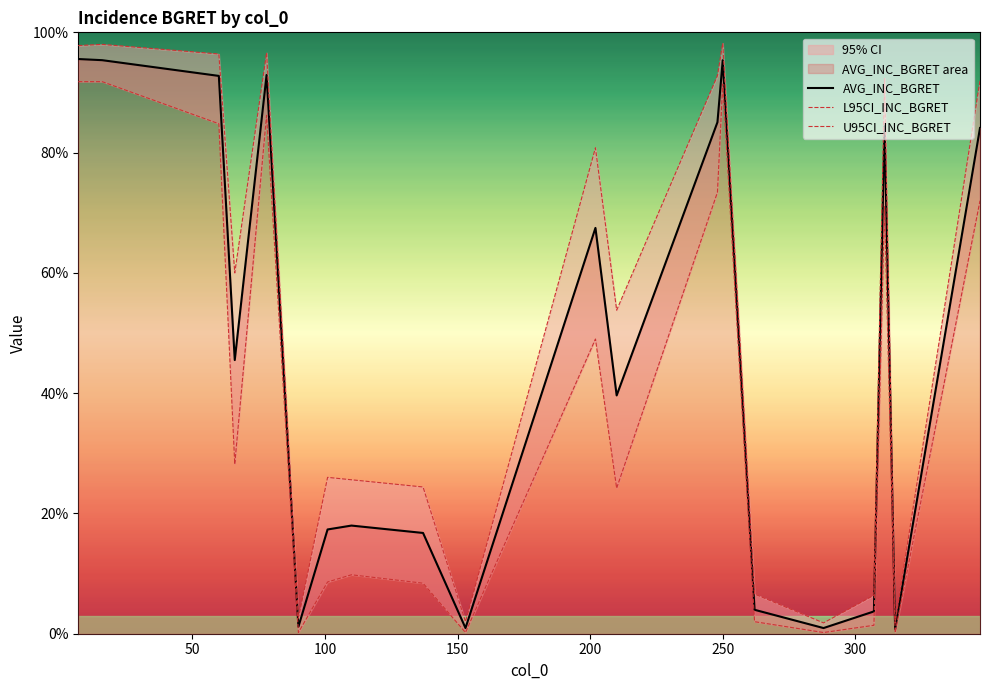

What is the approximate value of L95CI_INC_BGRET at 311?

71.0